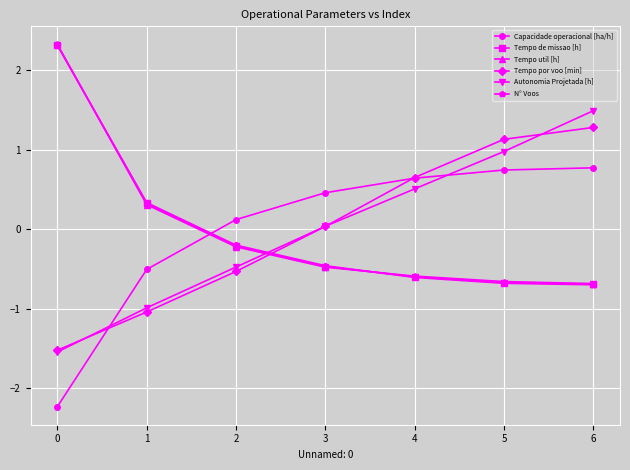

Is the value of N° Voos at 6 greater than the value of Tempo por voo [min] at 3?

No